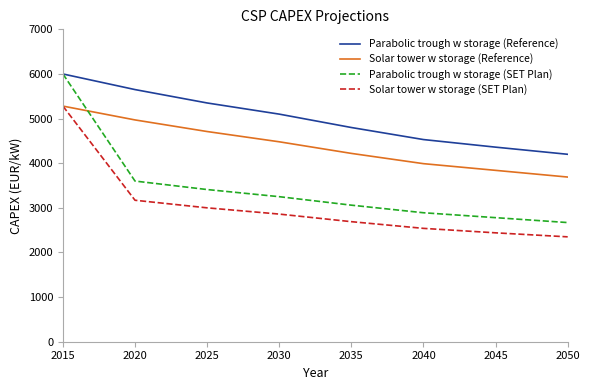

Rank the categories by Parabolic trough w storage (SET Plan) value from lowest to highest.

2050, 2045, 2040, 2035, 2030, 2025, 2020, 2015